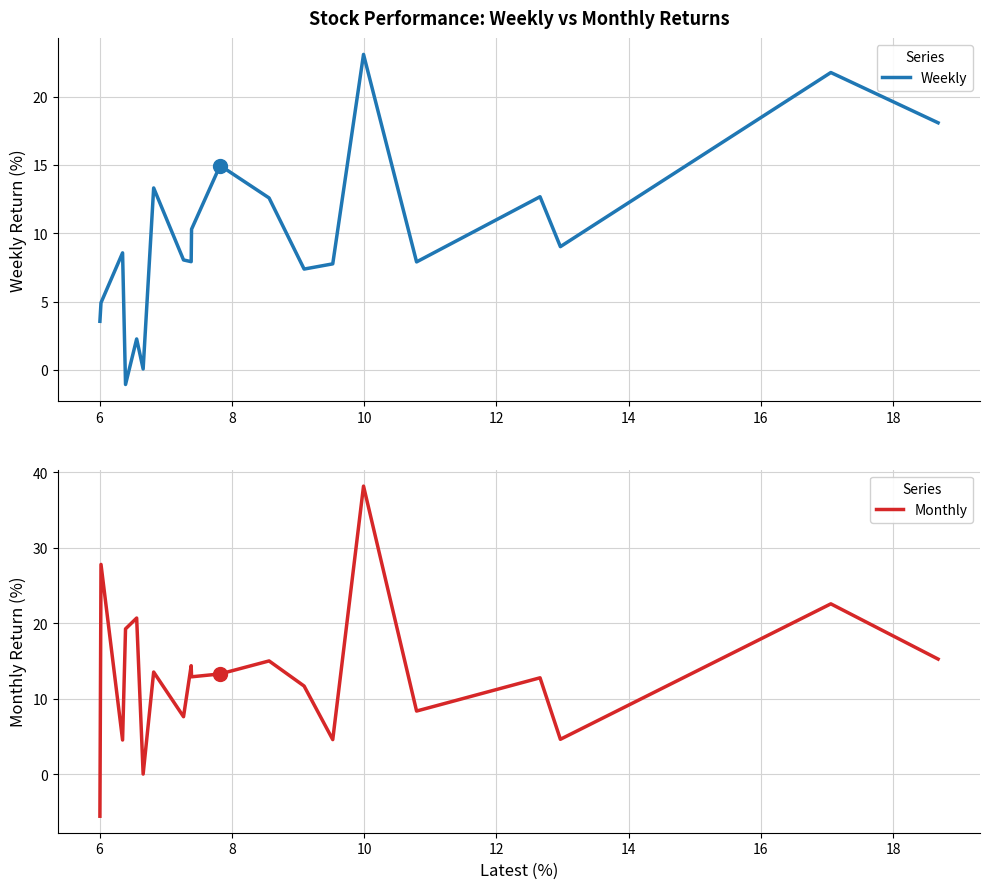

Which series has the largest total across all categories?

Monthly